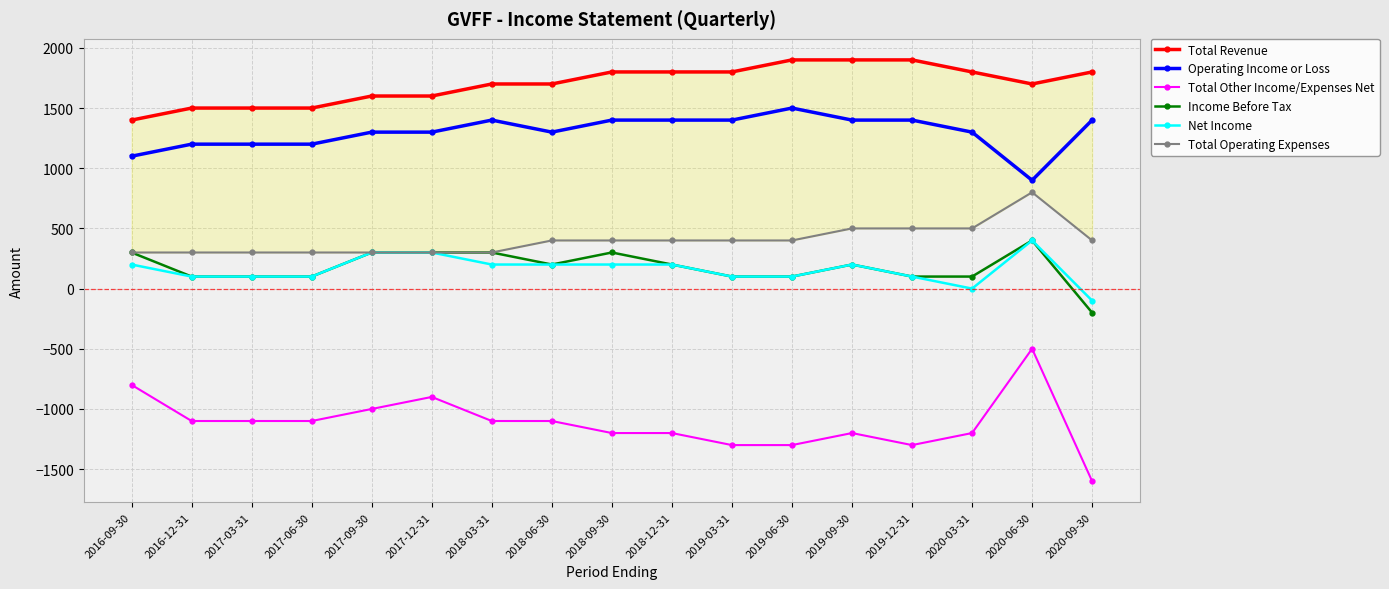

Which label corresponds to the largest value in the chart?

2019-06-30